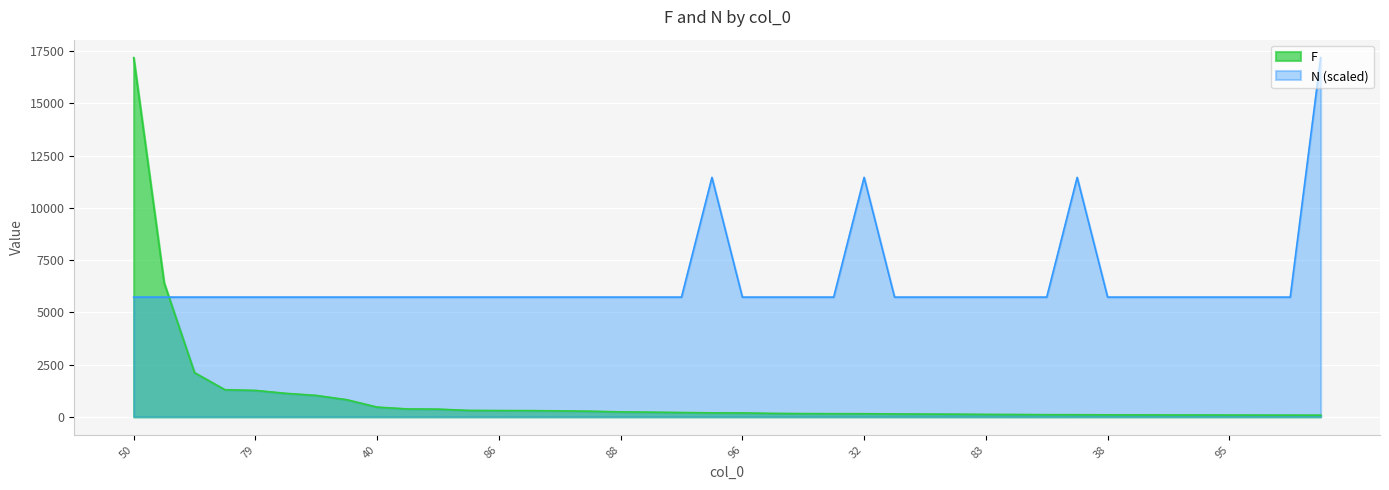

Where do F and N first cross each other?

100 and 78